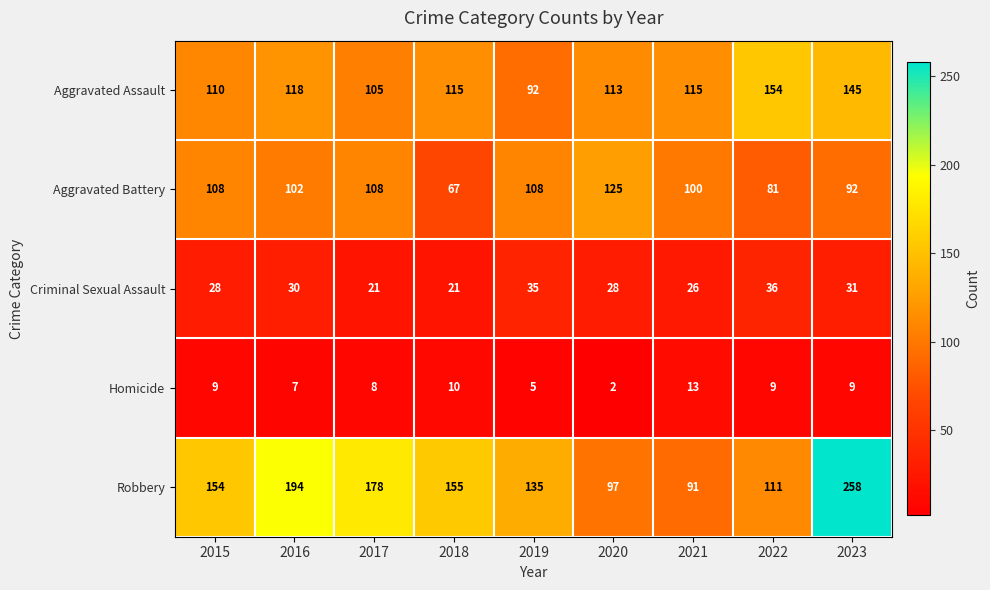

Which category has the lowest value in the Aggravated Assault series?

2019